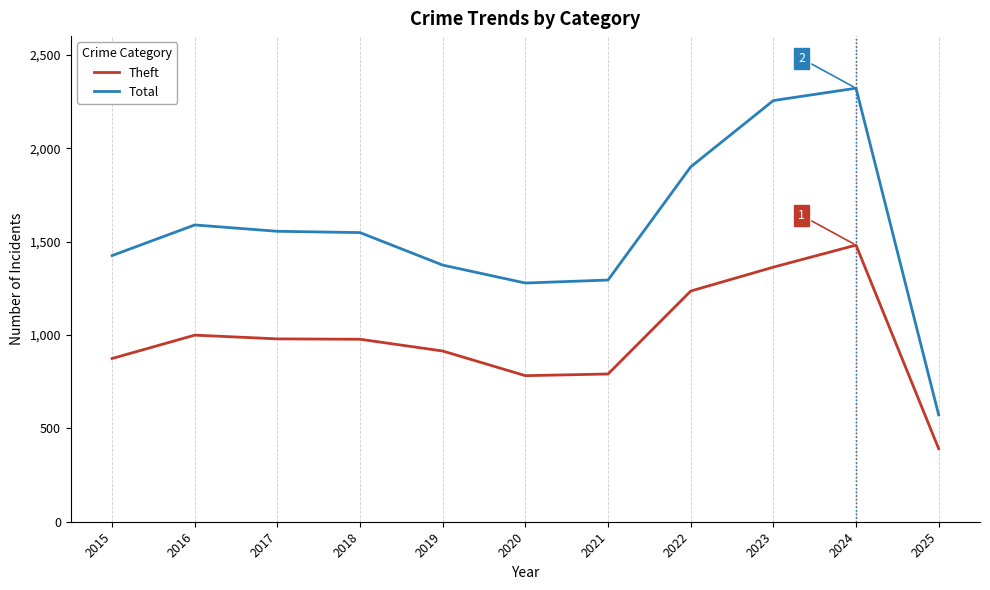

Does the chart have visible grid lines?

No